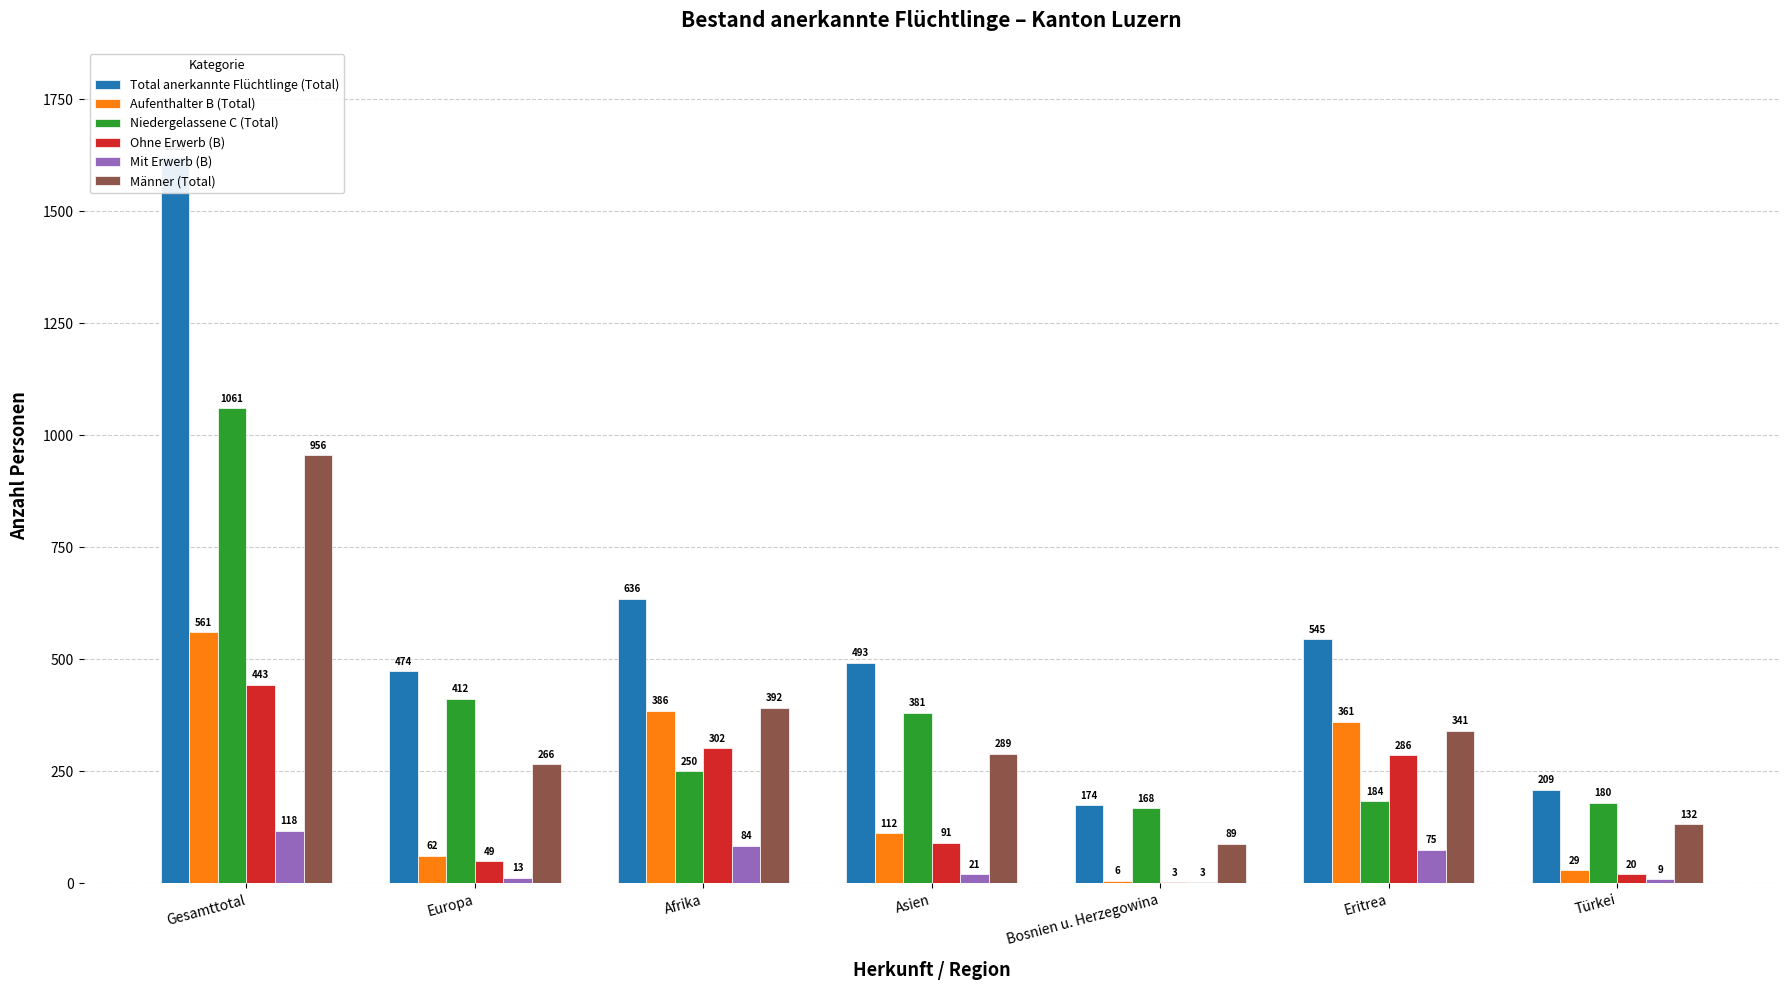

Between Gesamttotal and Türkei, which series saw the biggest shift?

Total anerkannte Flüchtlinge (Total)